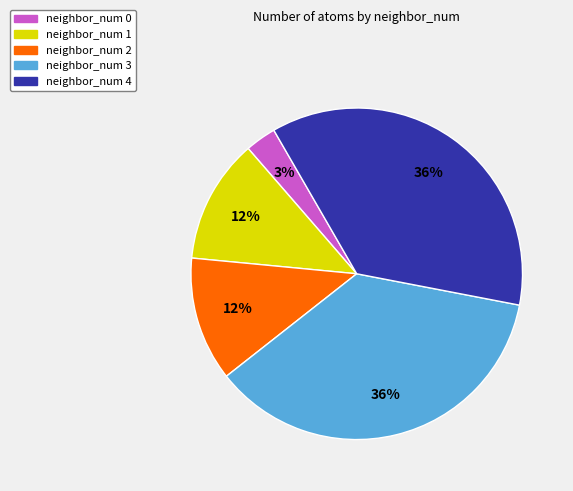

Is the sum of neighbor_num 1 and neighbor_num 4 greater than half?

No